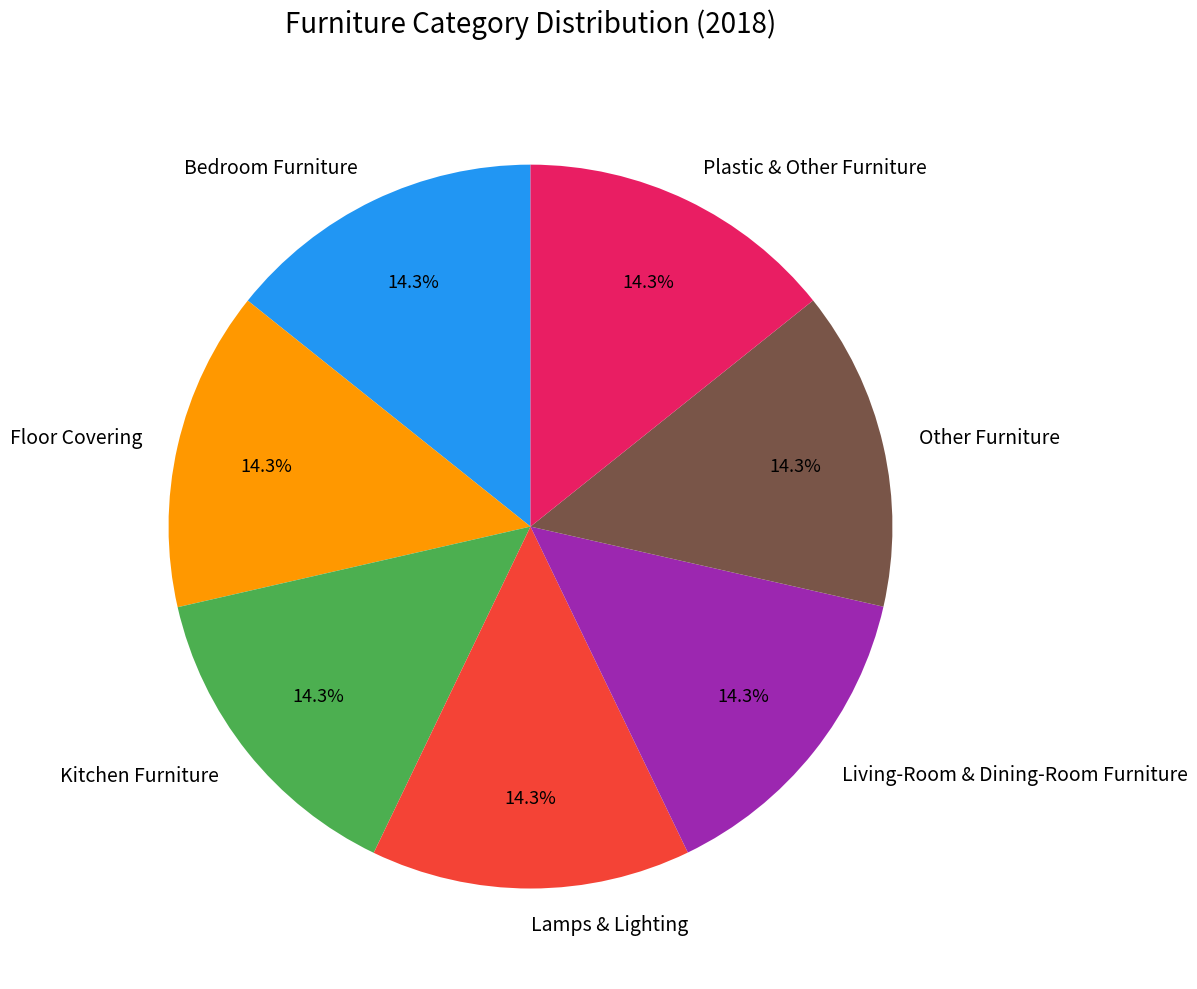

Is there a majority slice in this chart?

No